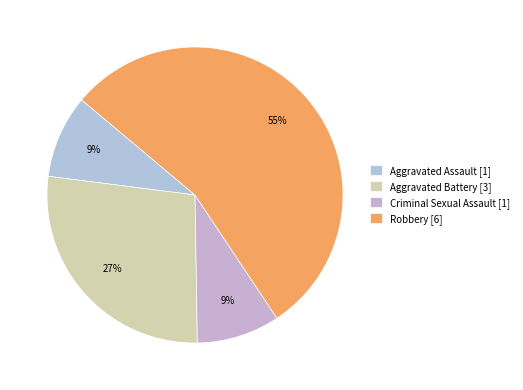

How much of the chart is everything except Robbery?

45.5%